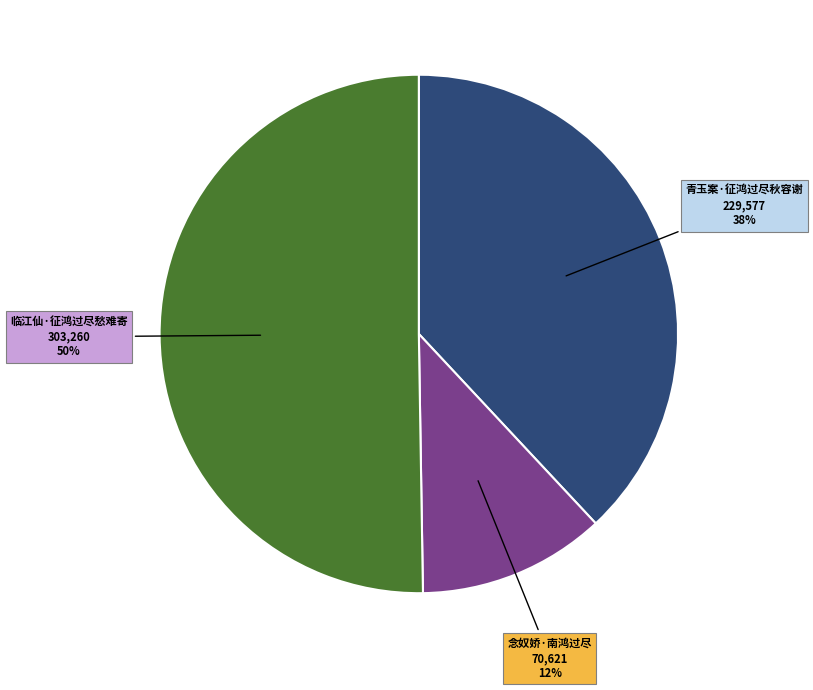

Count the number of slices in the pie.

3